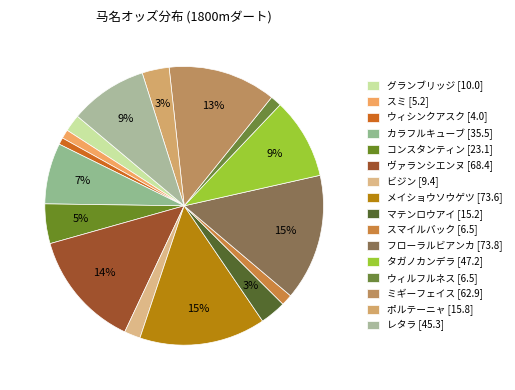

Which slice is the smallest?

ウィシンクアスク [4.0]